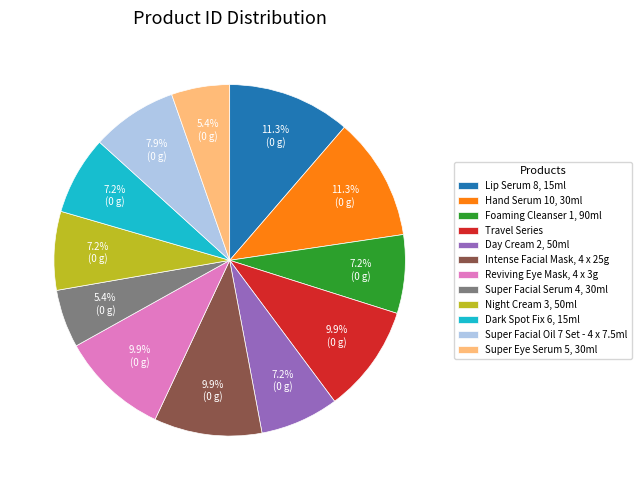

Which has a higher value, Intense Facial Mask, 4 x 25g or Super Eye Serum 5, 30ml?

Intense Facial Mask, 4 x 25g